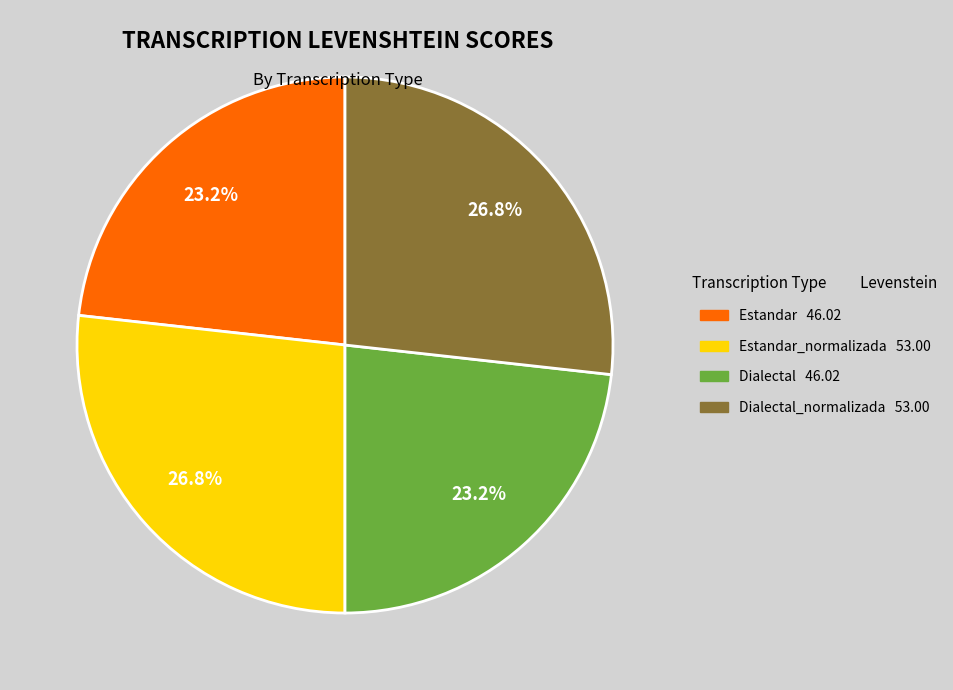

Is there any slice that represents more than half of the pie?

No